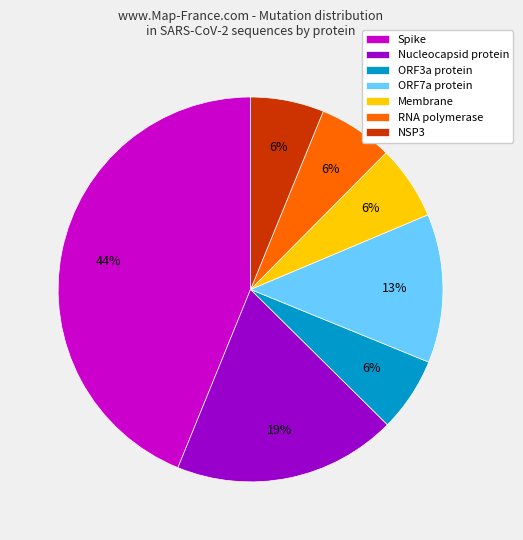

To the nearest percent, what percentage of the pie is ORF3a protein?

6%